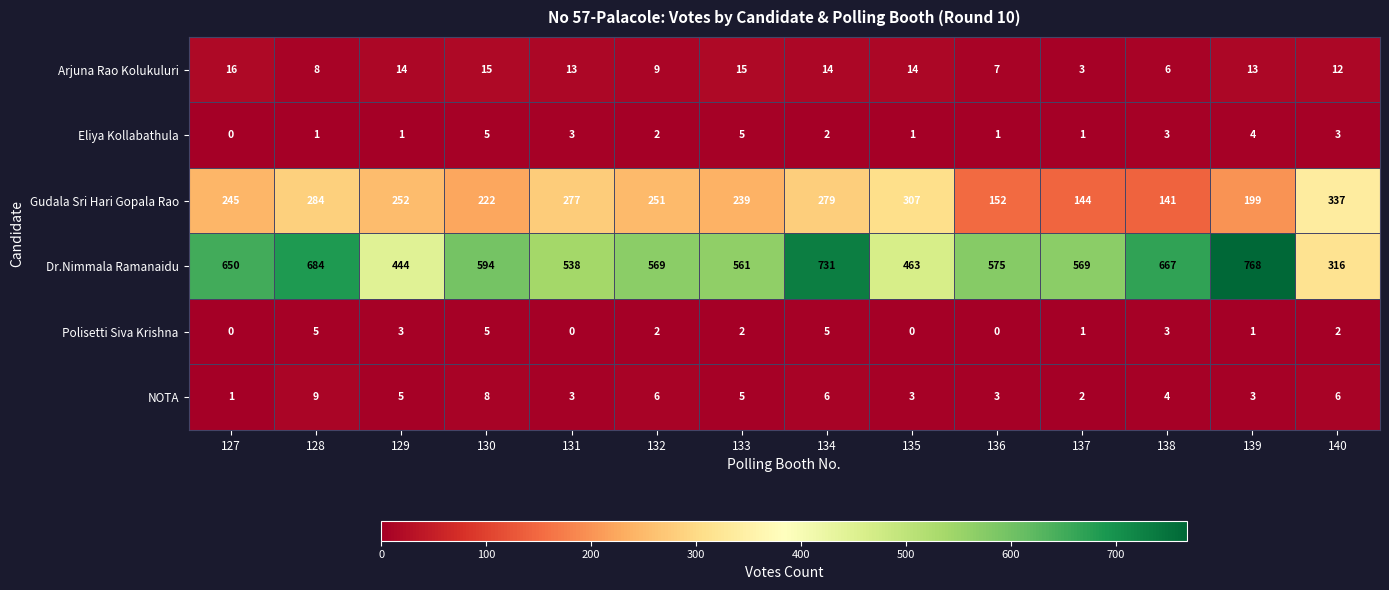

What is the difference between the maximum and second lowest values in the Arjuna Rao Kolukuluri series?

10